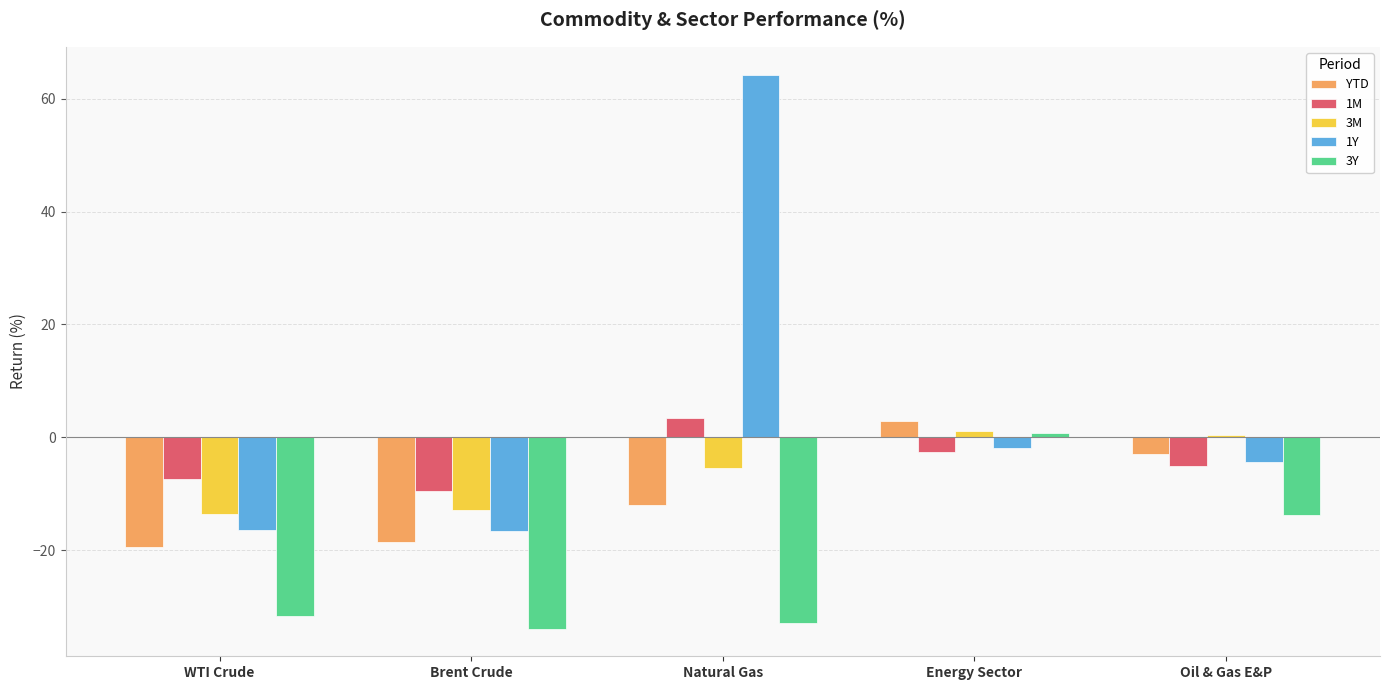

What is the difference between the YTD values at WTI Crude and Energy Sector?

22.3